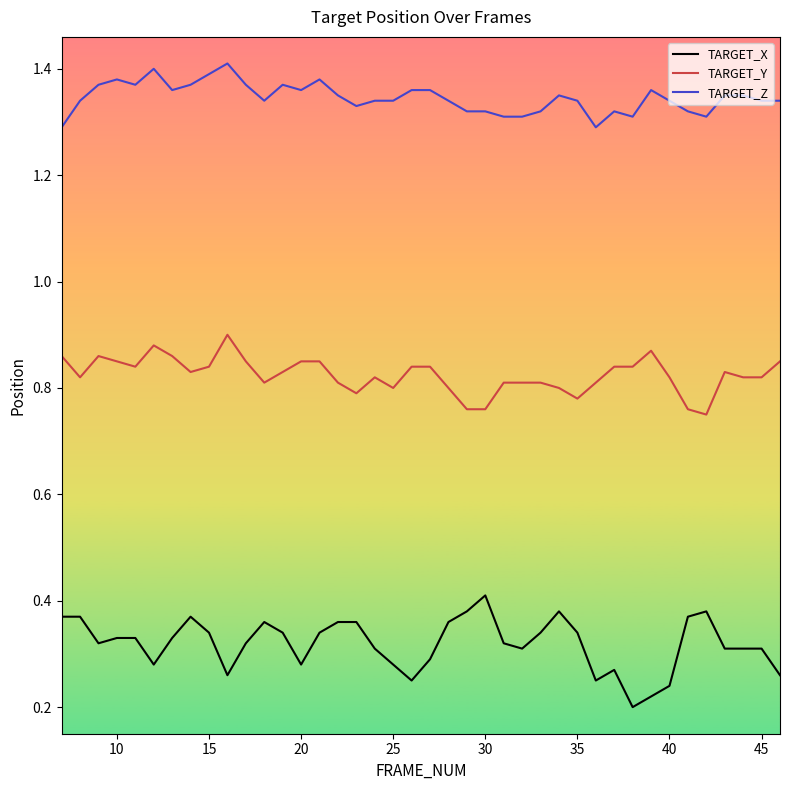

True or false: TARGET_Z and TARGET_Y intersect in this chart.

False